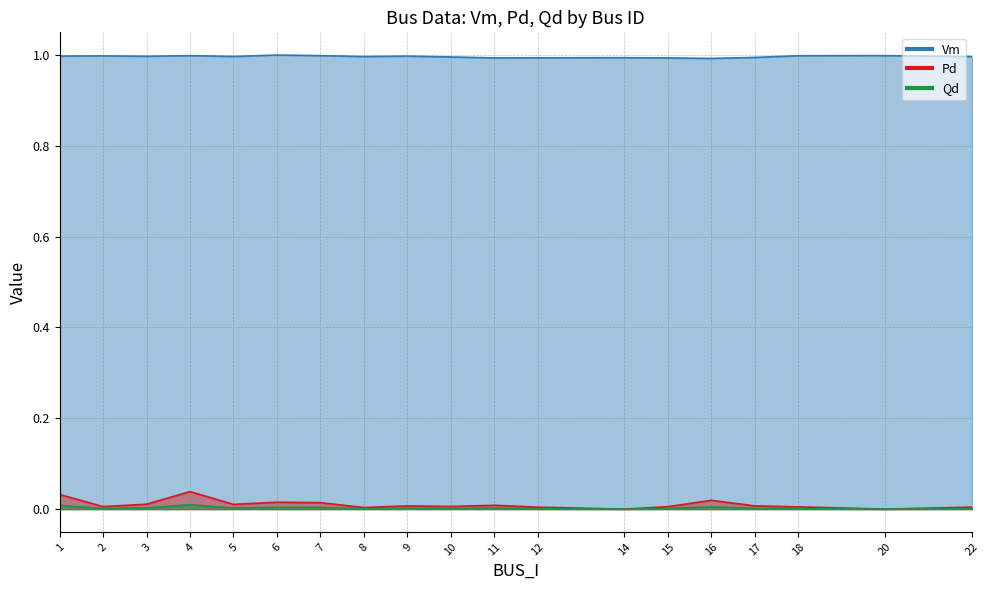

At which label does Pd reach its peak?

4